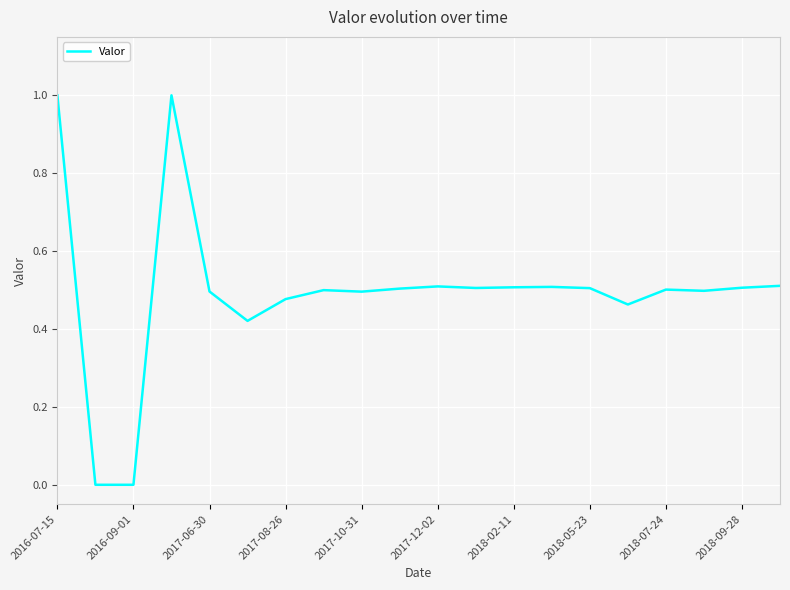

True or false: the data shows 0.7 at 2017-08-26.

False